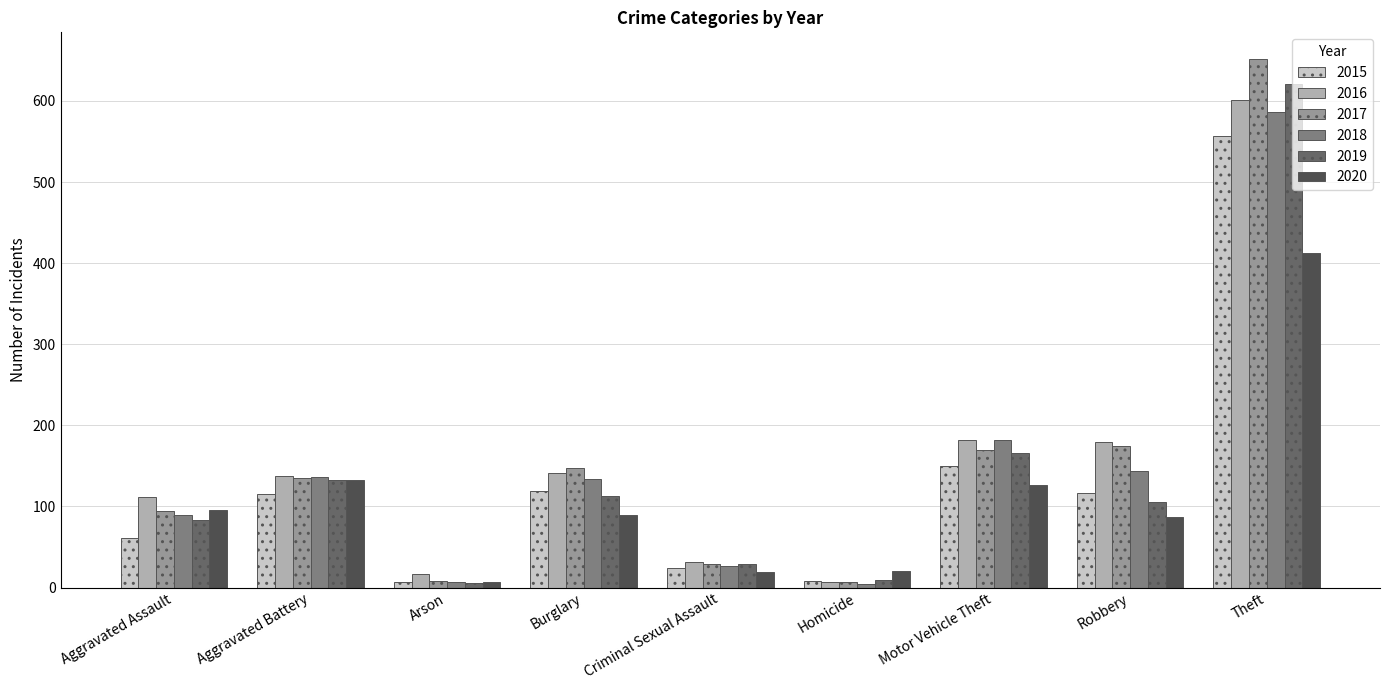

What is the difference between the maximum and second lowest values in the 2018 series?

579